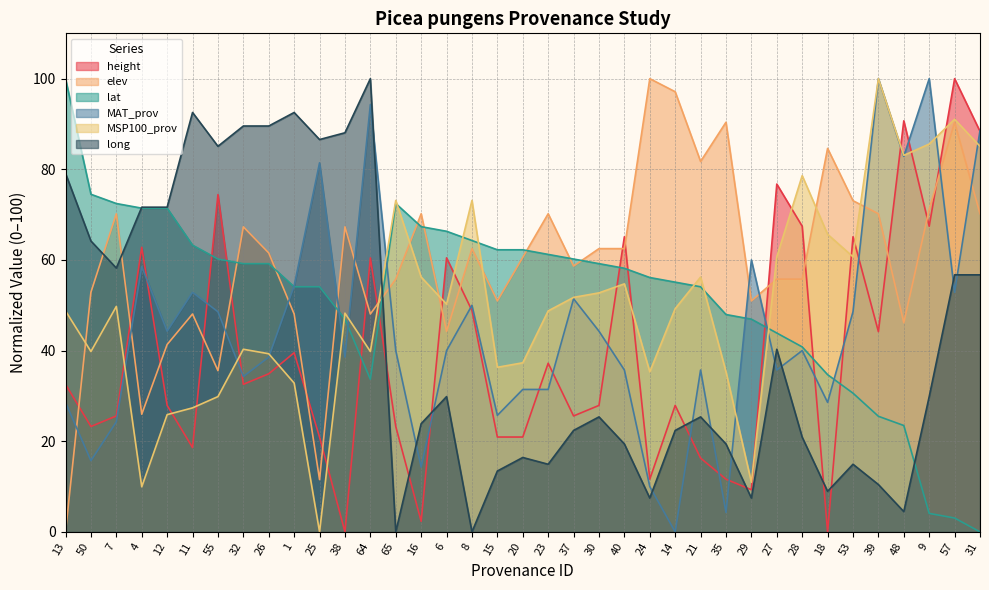

The value of elev at 38 is 32.2. True or false?

False